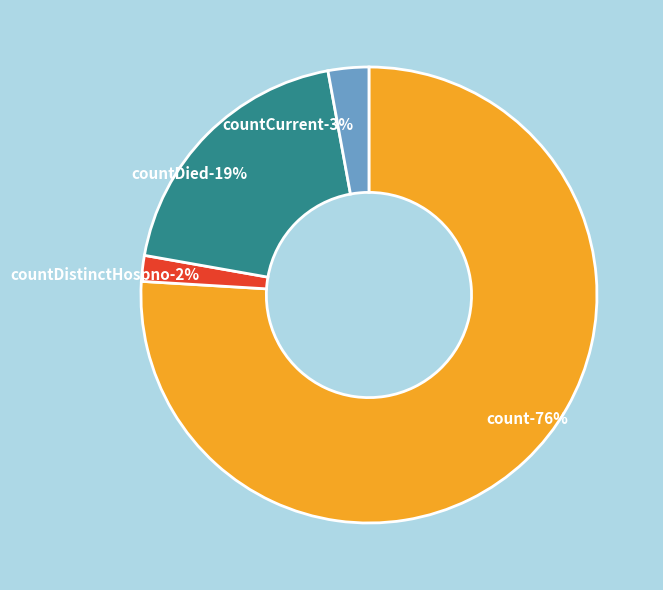

How much of the chart is everything except count?

24.0%